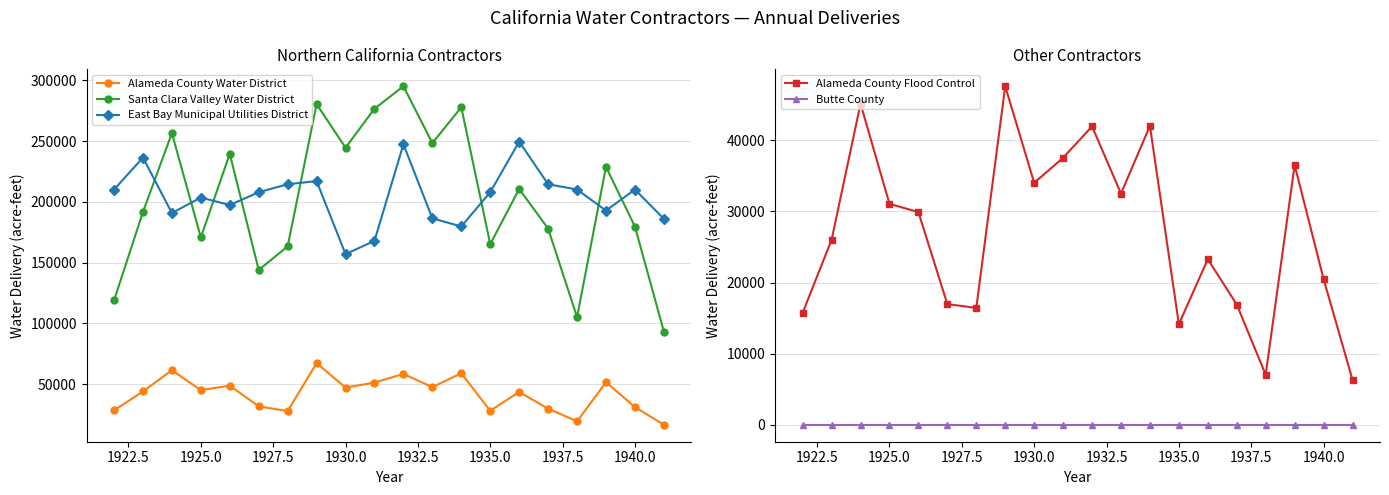

True or false: Butte County and Alameda County Flood Control intersect in this chart.

False